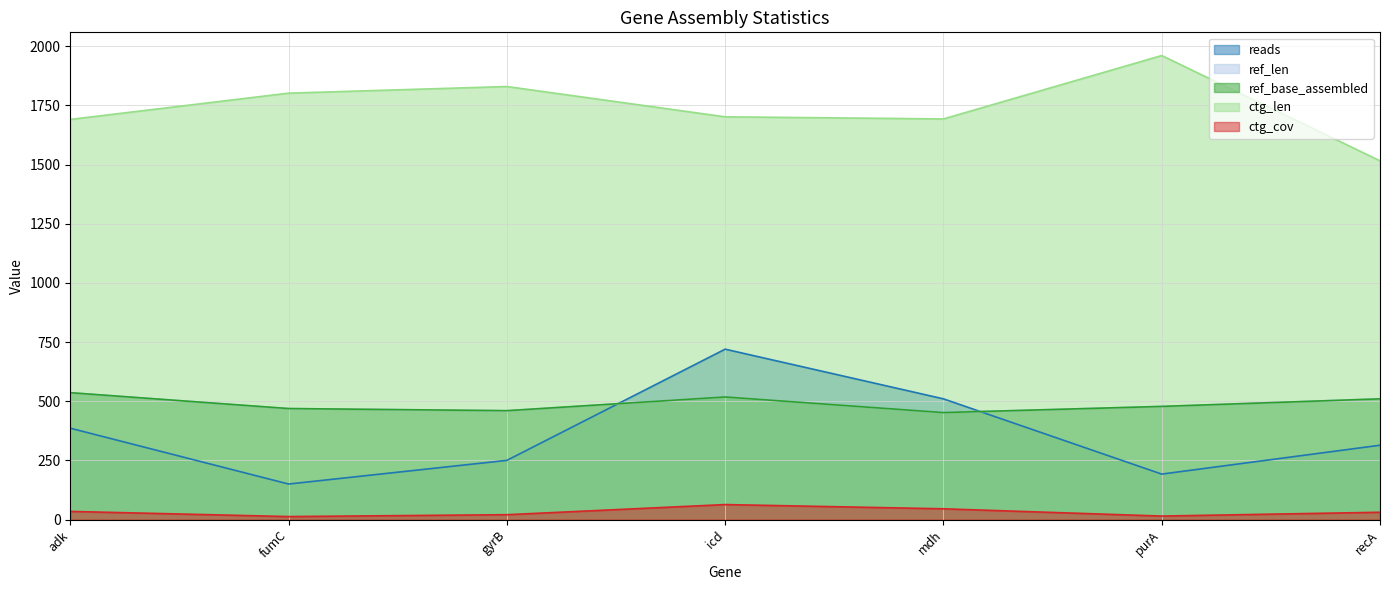

The value of ref_base_assembled at icd is 339.7. True or false?

False